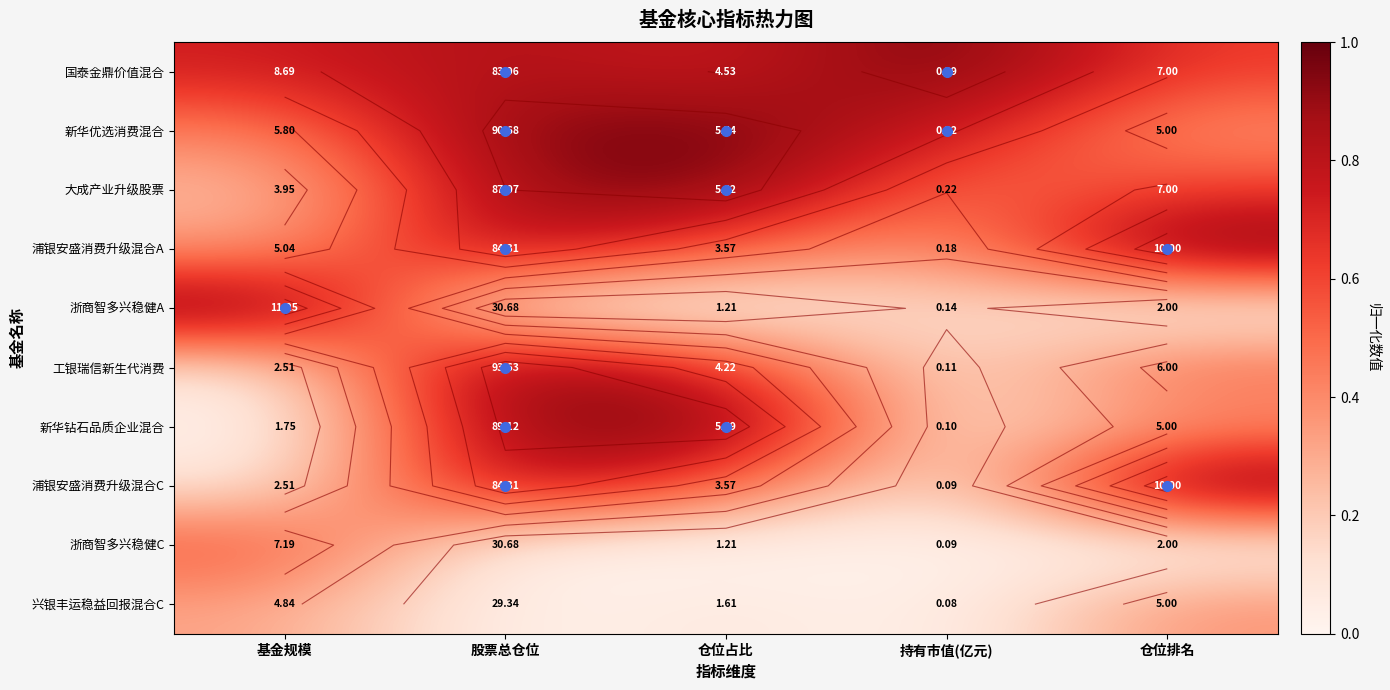

What is the difference between the 新华优选消费混合 values at 仓位排名 and 仓位占比?

0.6